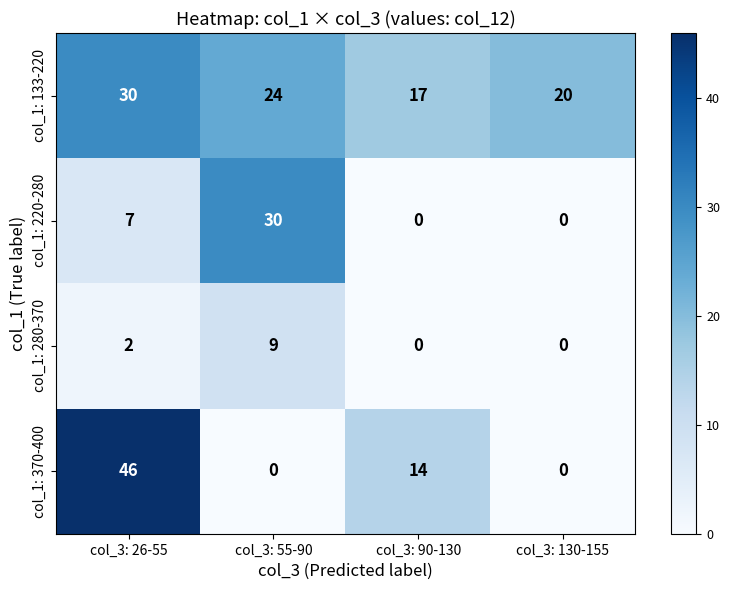

How many col_1: 370-400 values are between 0 and 46?

4